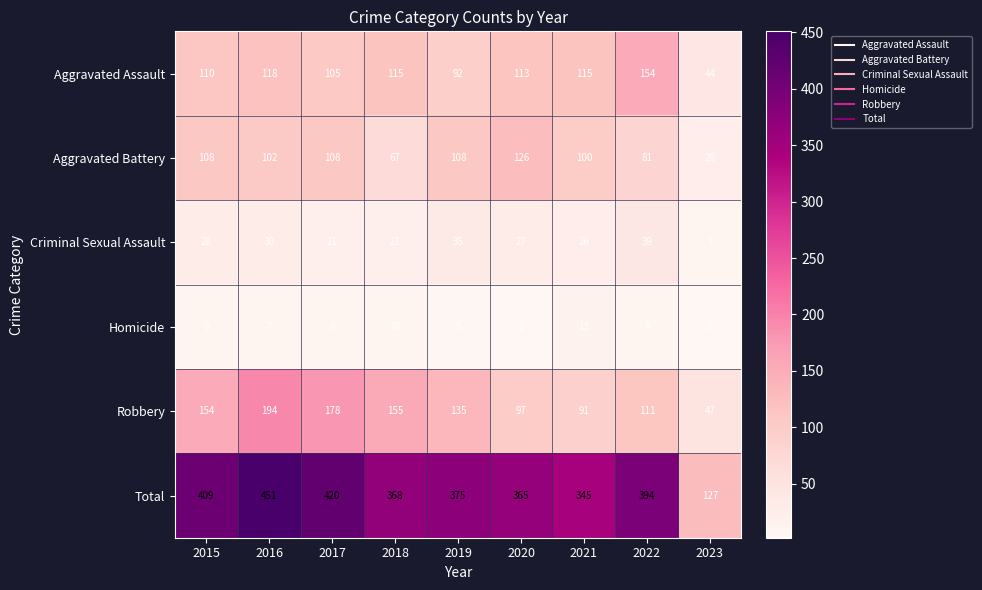

What is the difference between the highest and lowest values at 2023?

124